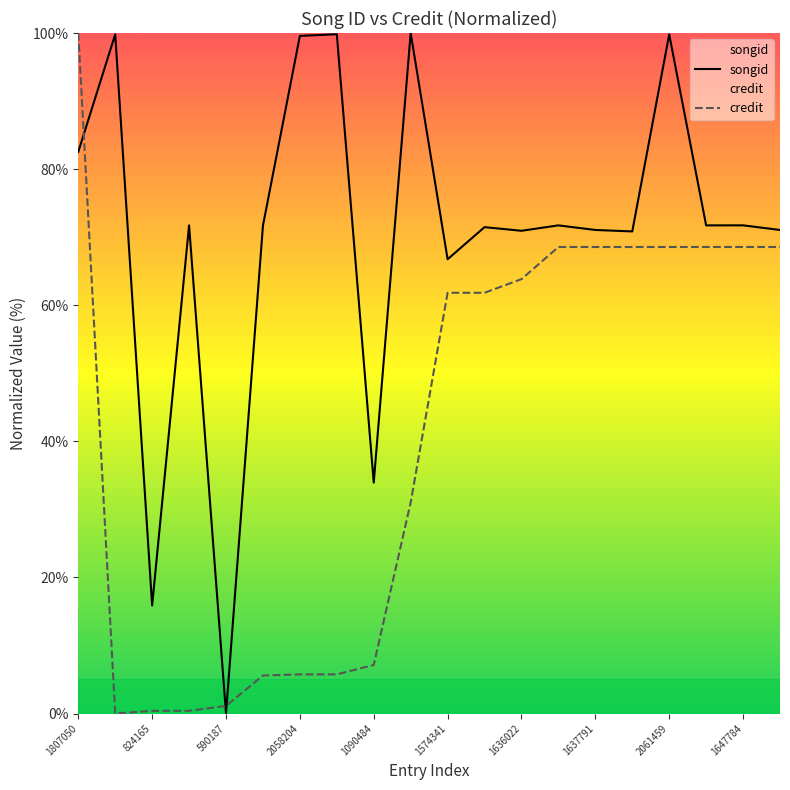

How many intersections are there between credit and songid?

3